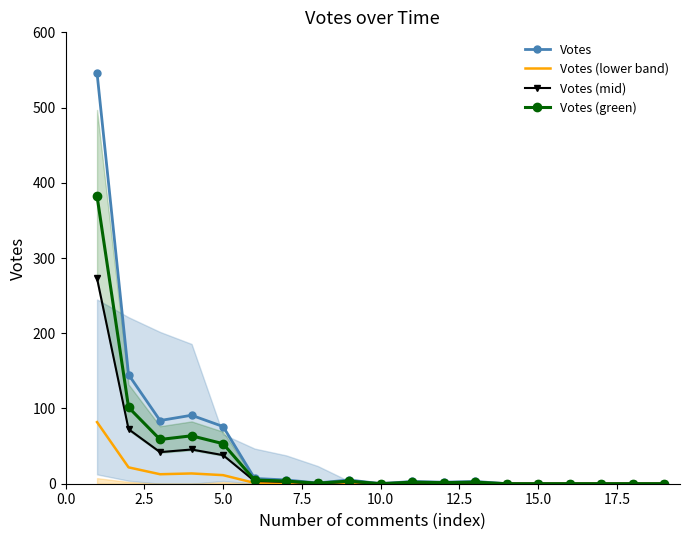

True or false: Votes (green) and Votes (lower band) intersect in this chart.

False